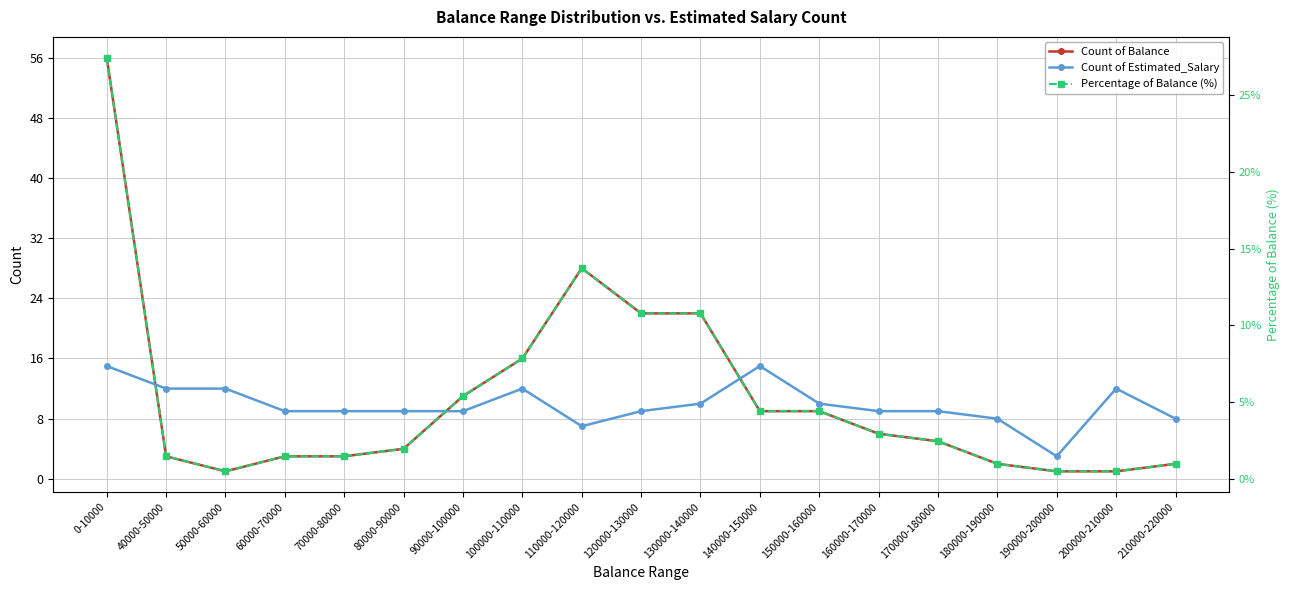

True or false: Count of Balance has more than 2 points higher than both neighbors.

False